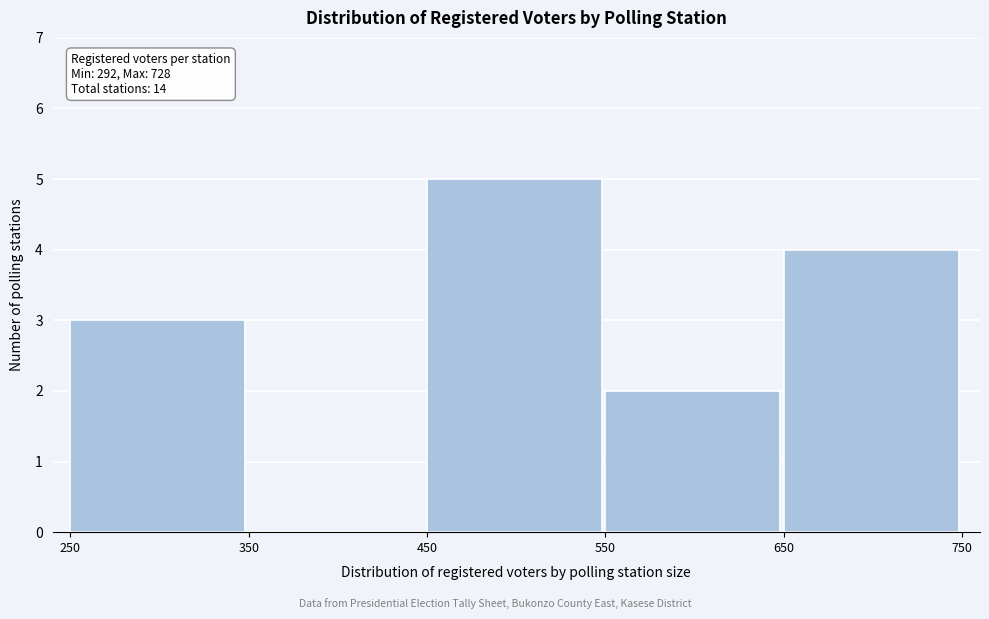

Which range on the x-axis has the tallest bar?

450 to 550